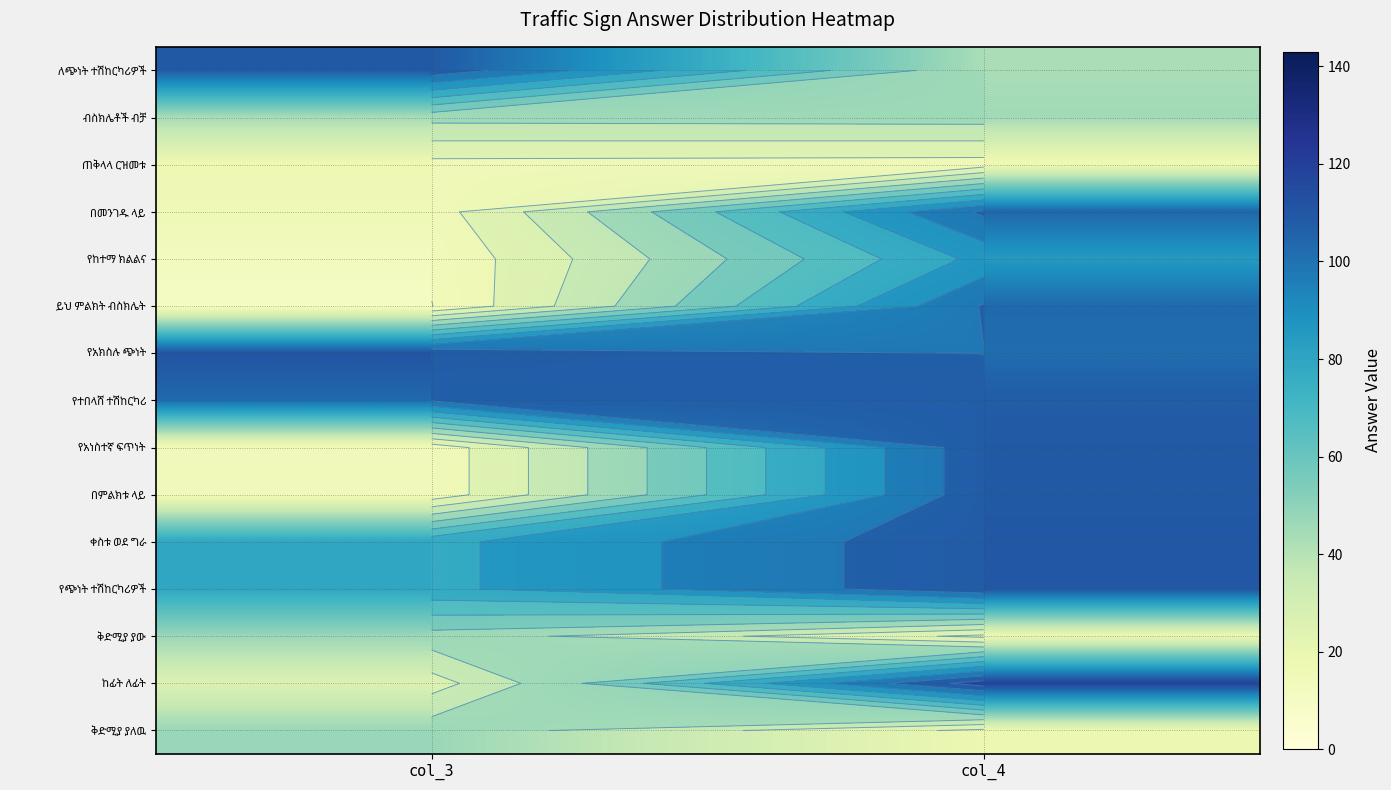

Is it true that በምልክቱ ላይ equals 109 at col_4?

True